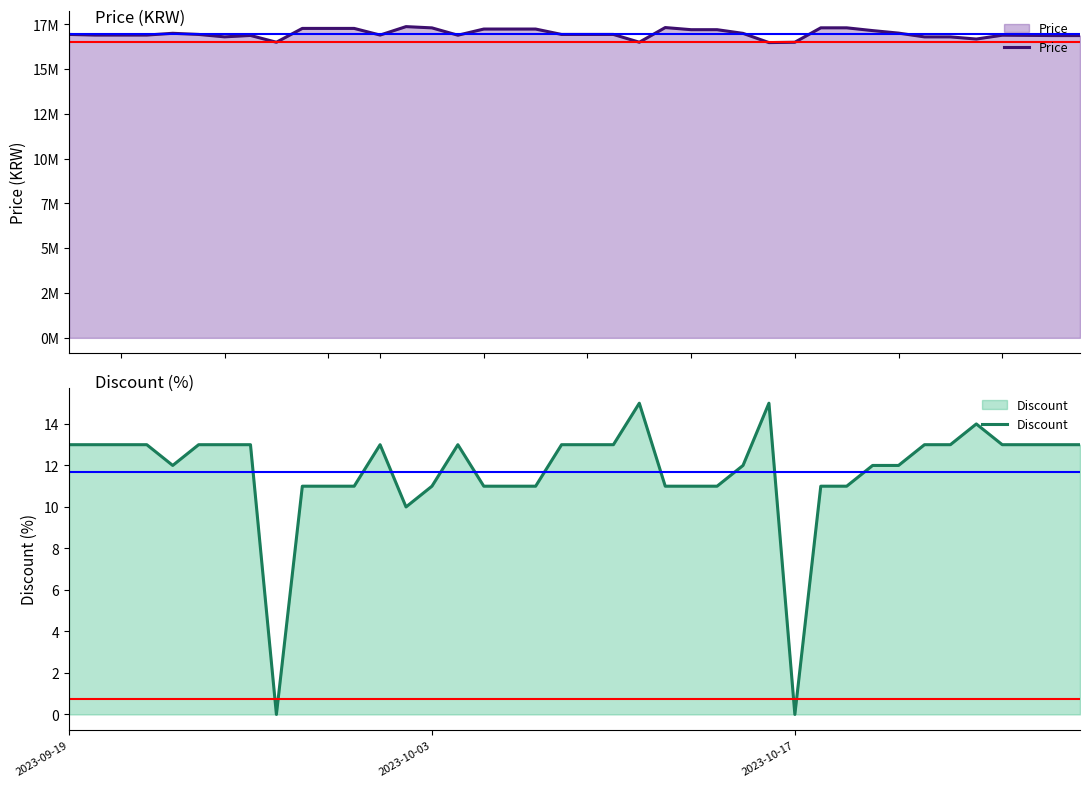

How many values in Discount are above zero?

38